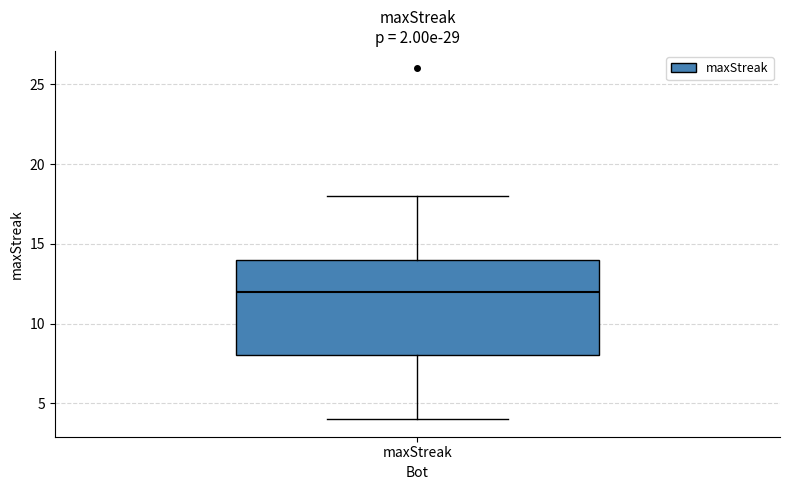

Read this box plot against the y-axis: the position of the median line, the range covered by the box, and the ends of both whiskers. The values are not printed on the chart, so give them approximately, as read against the axis.

median 12, box 8 to 14, whiskers 4 to 18